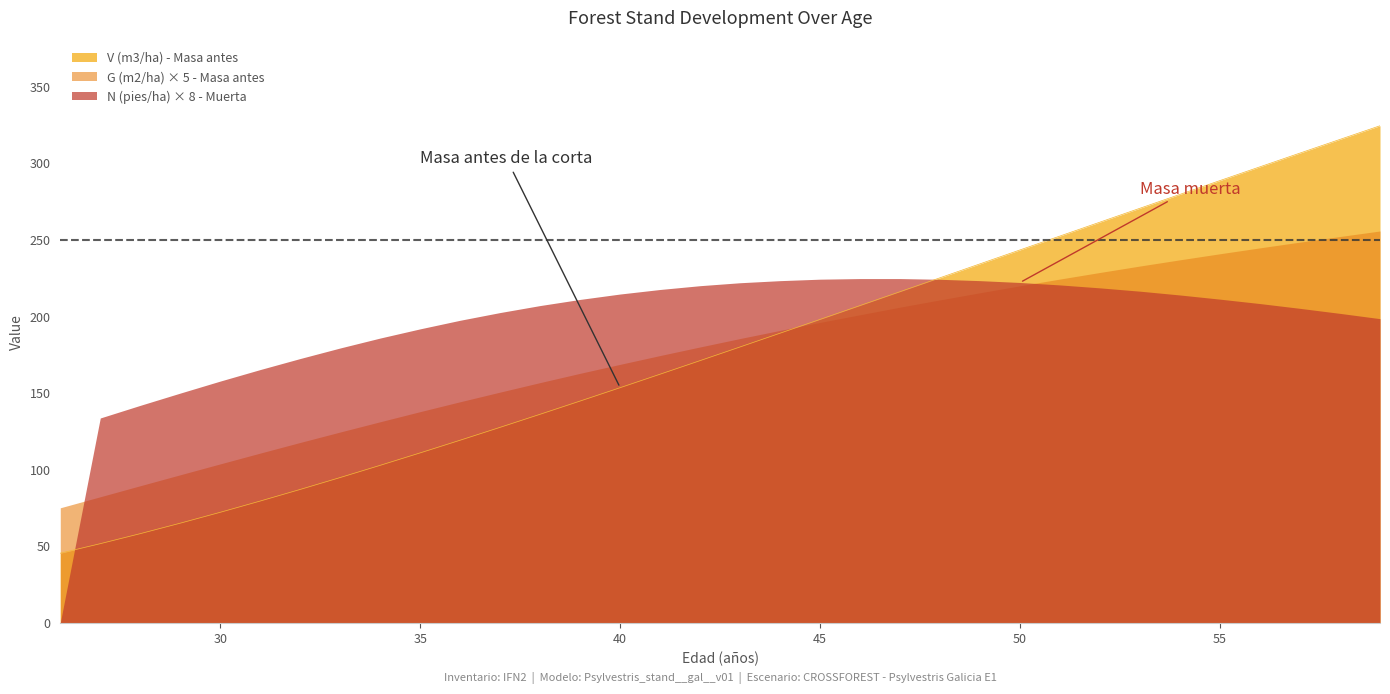

How many distinct data groups are displayed?

3